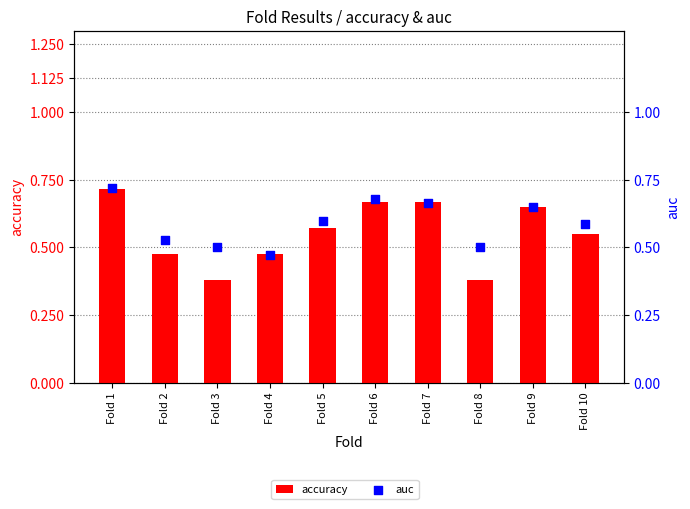

Which series contains the lowest Y value?

accuracy